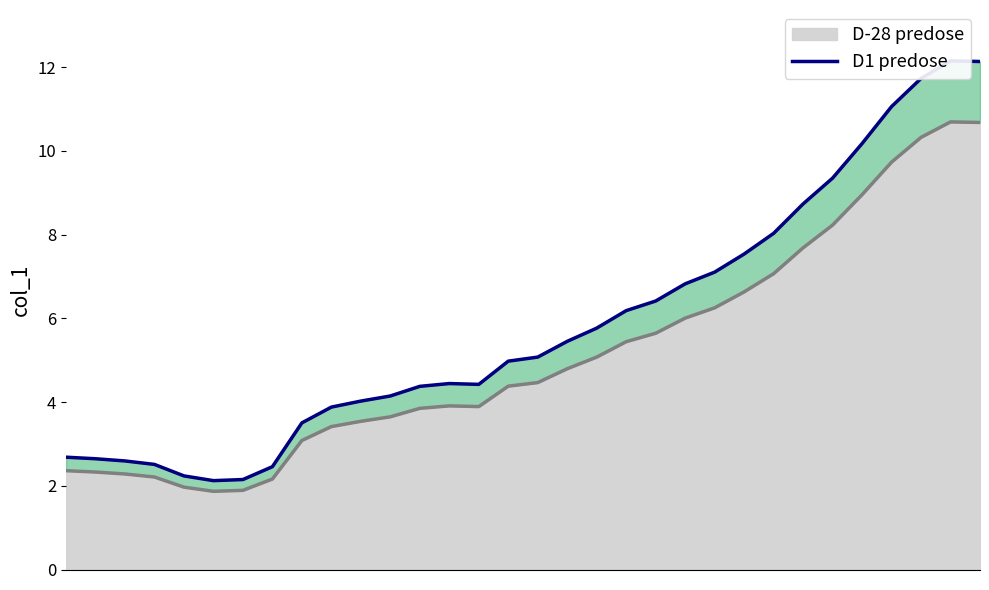

What is the value of the 24th point from the left?

7.5